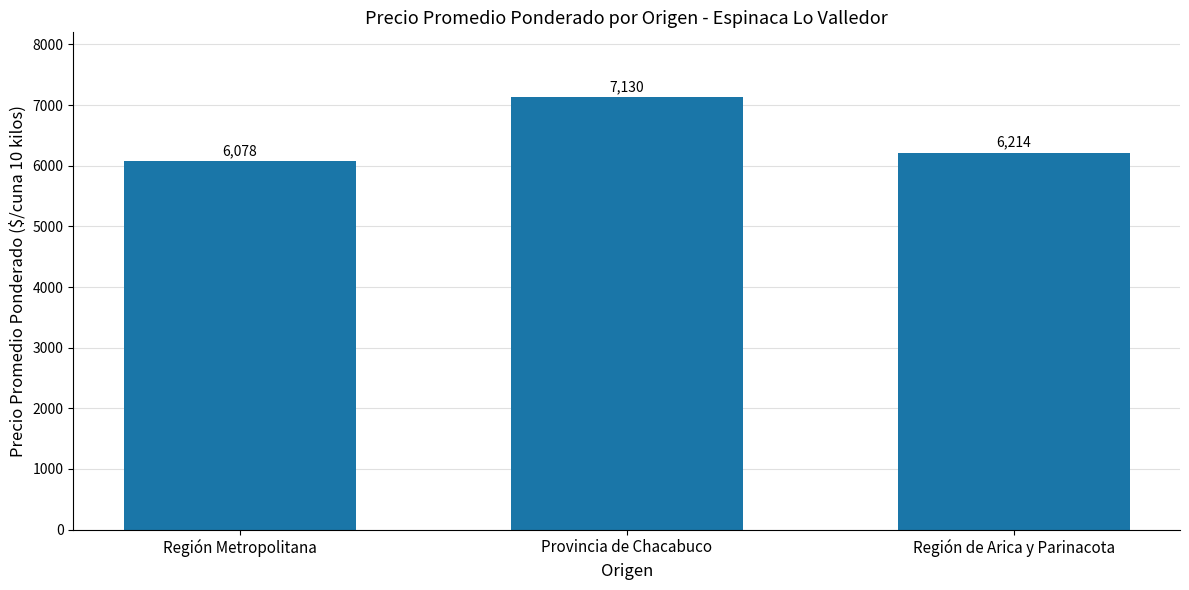

Approximately how many times larger is the value at Provincia de Chacabuco compared to Región Metropolitana?

1.2